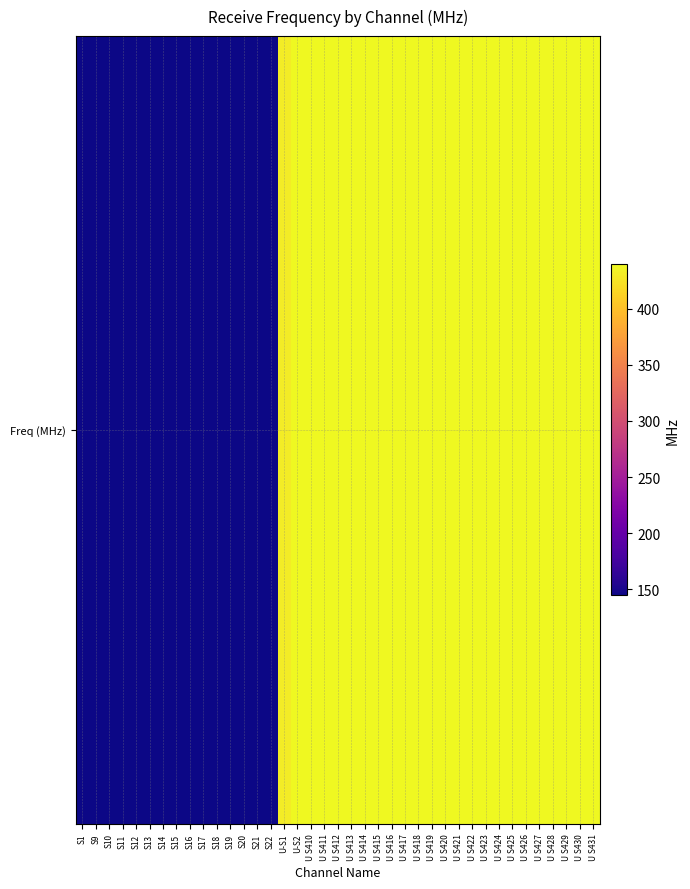

Rank the categories by value from lowest to highest.

S1, S9, S10, S11, S12, S13, S14, S15, S16, S17, S18, S19, S20, S21, S22, U-S1, U-S2, U S410, U S411, U S412, U S413, U S414, U S415, U S416, U S417, U S418, U S419, U S420, U S421, U S422, U S423, U S424, U S425, U S426, U S427, U S428, U S429, U S430, U S431